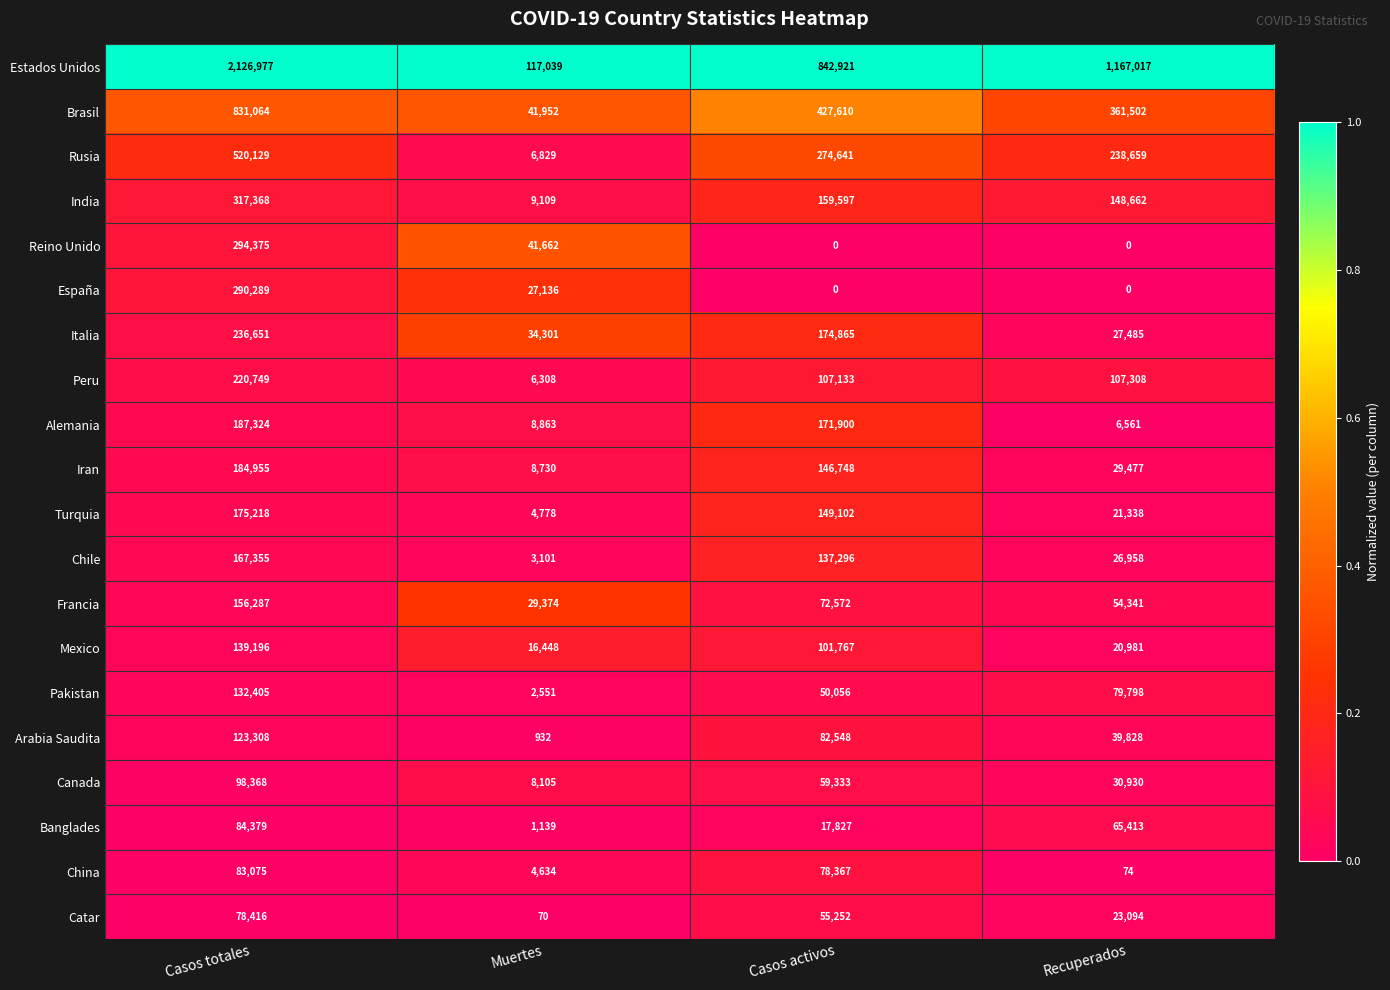

Which series has the largest total across all categories?

Estados Unidos